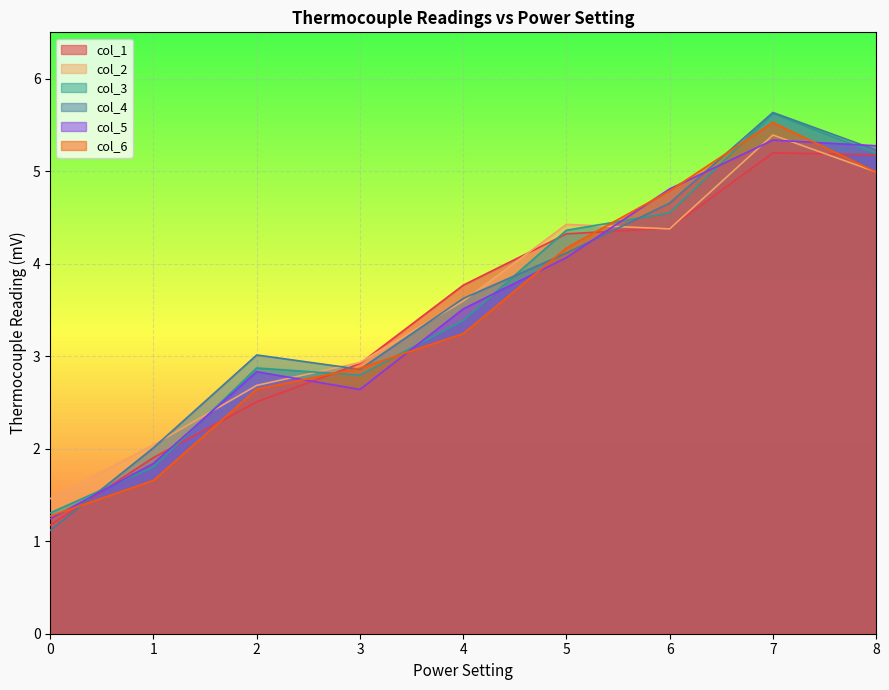

What is the difference between the highest and lowest values at 6?

0.4